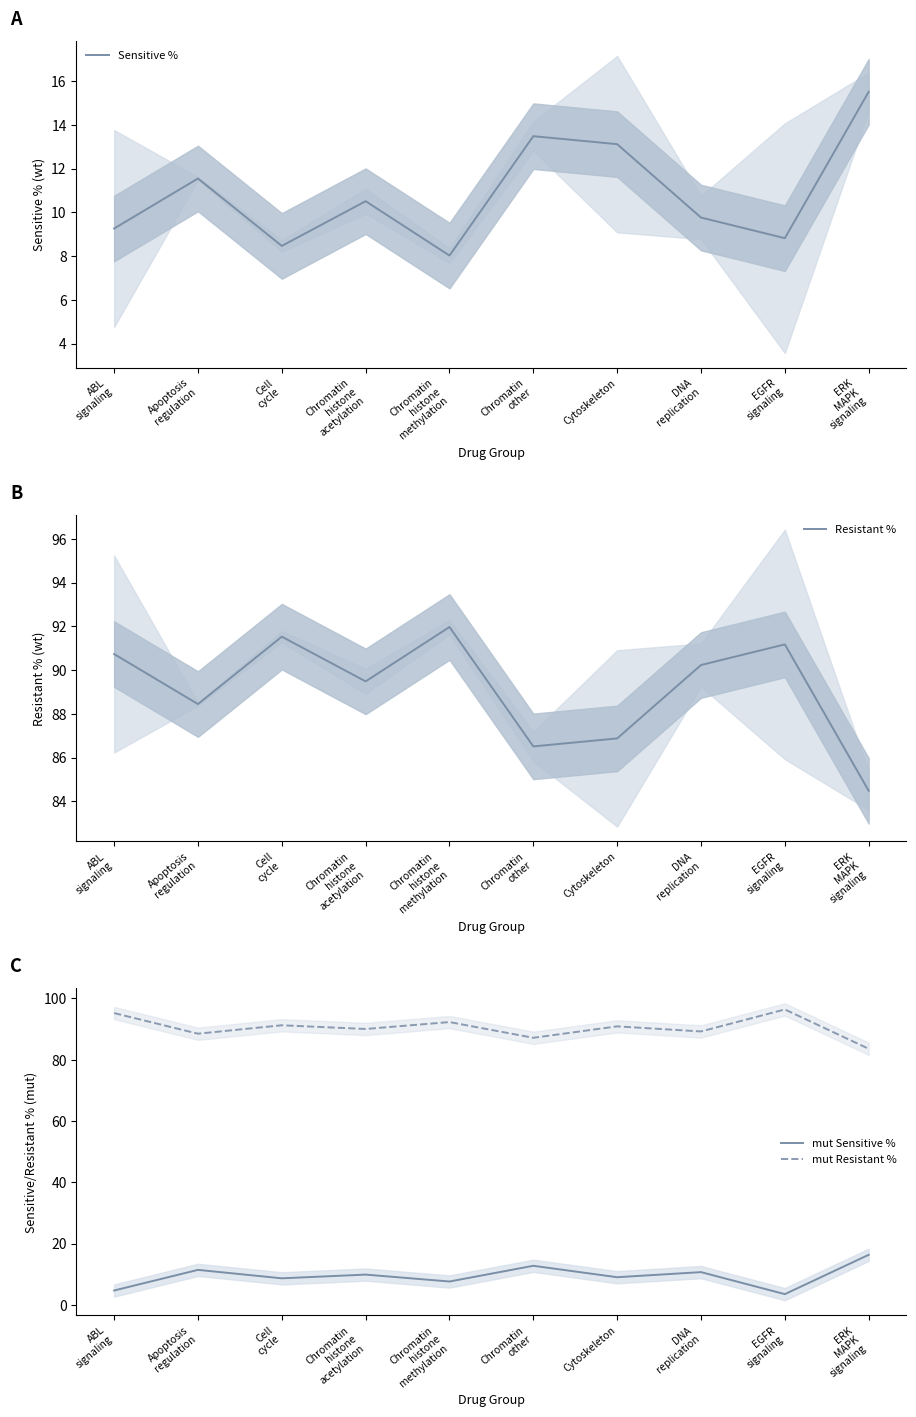

At which label does mut Sensitive % first exceed 9?

Apoptosis
regulation